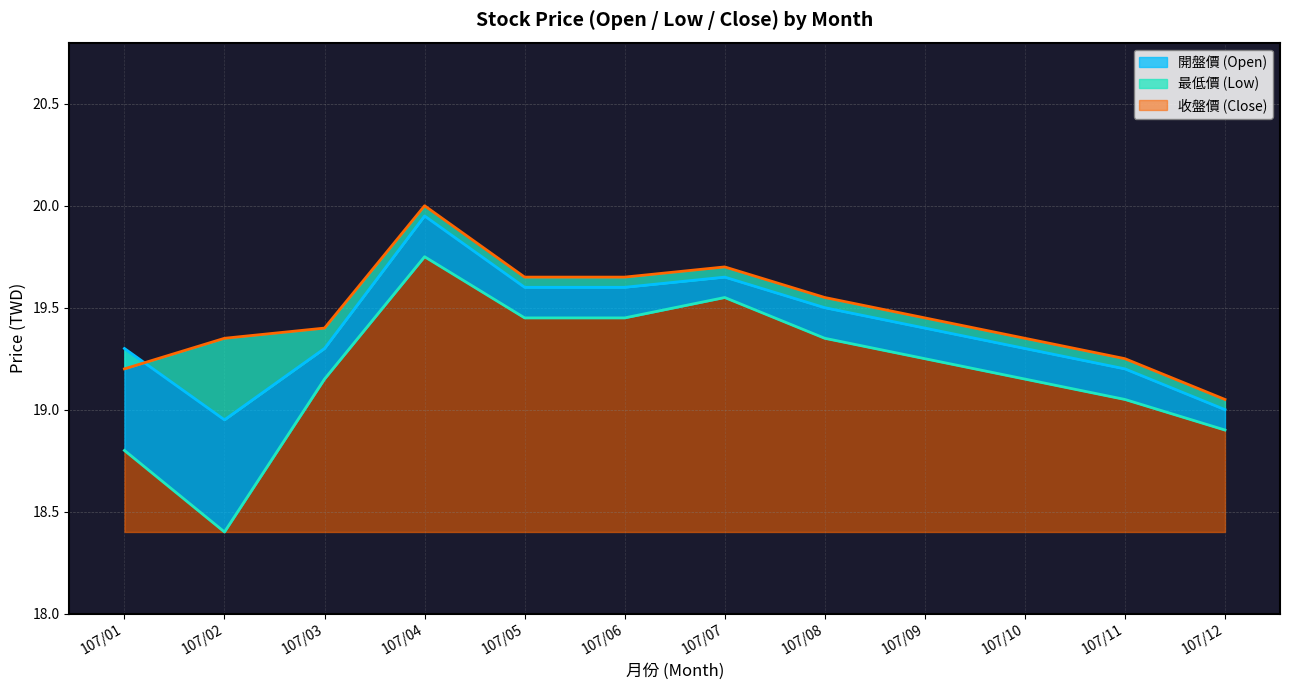

What is the greatest value displayed?

20.0